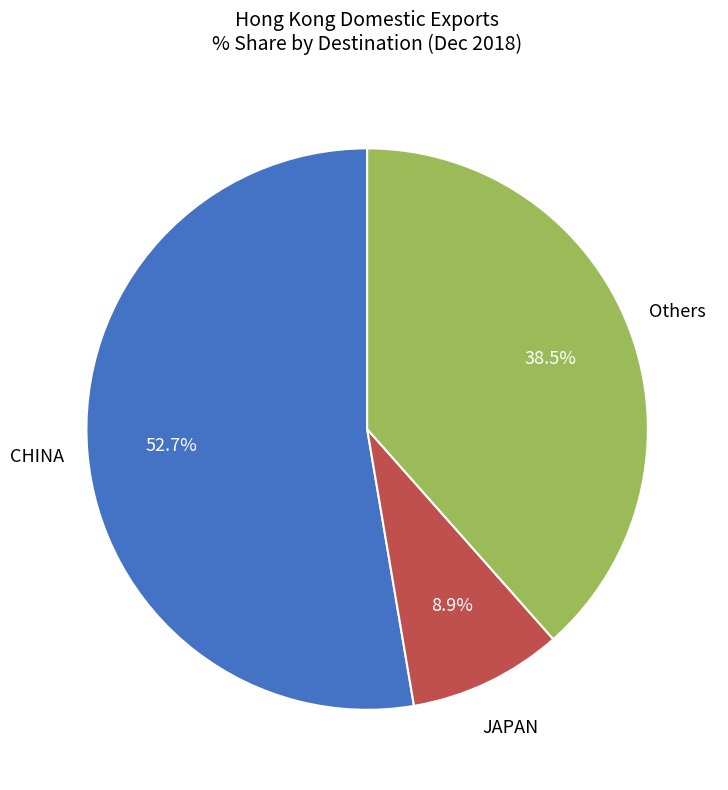

How many segments does this pie chart have?

3